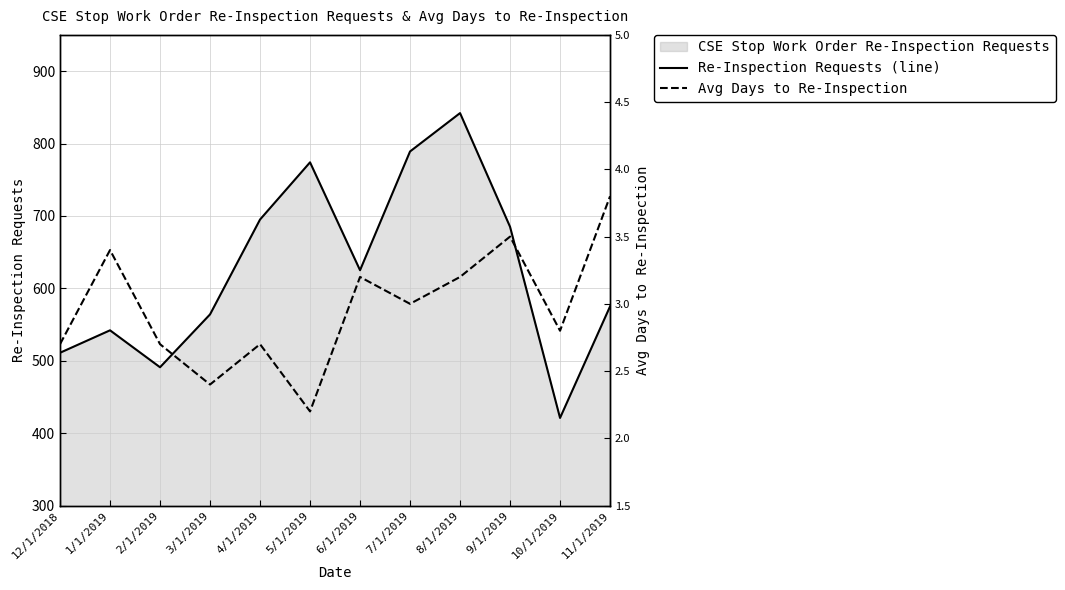

True or false: Avg Days to Re-Inspection and Re-Inspection Requests (line) cross at least once.

False